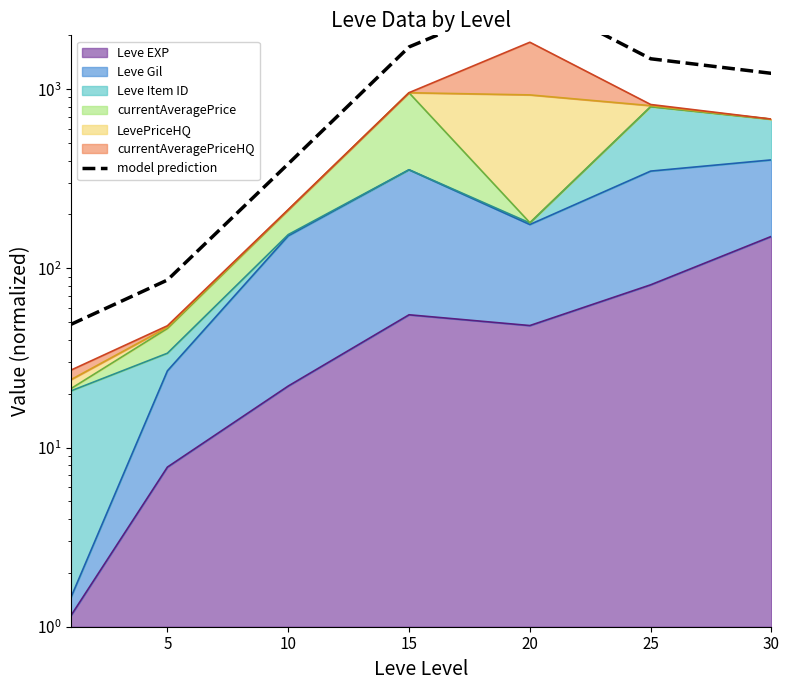

What is the value of the 6th point from the left?

1479.8